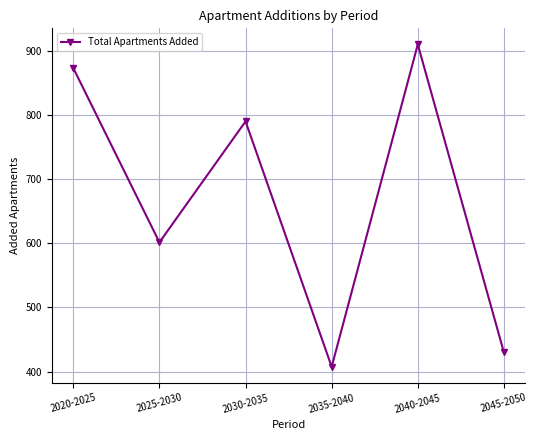

At which category does the chart reach its minimum across all series?

2035-2040